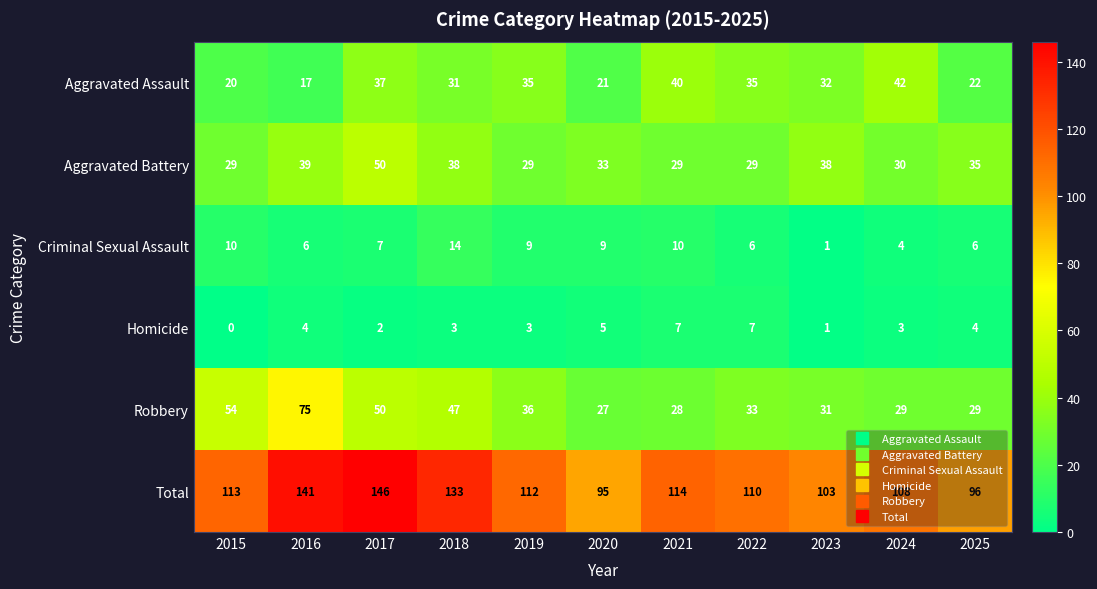

What is the total value across all series at 2016?

282